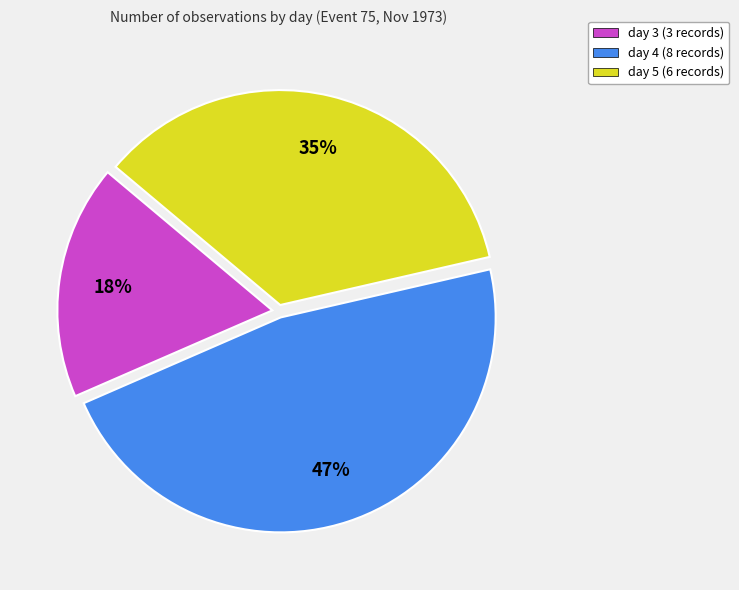

To the nearest percent, what portion does day 4 represent?

47%